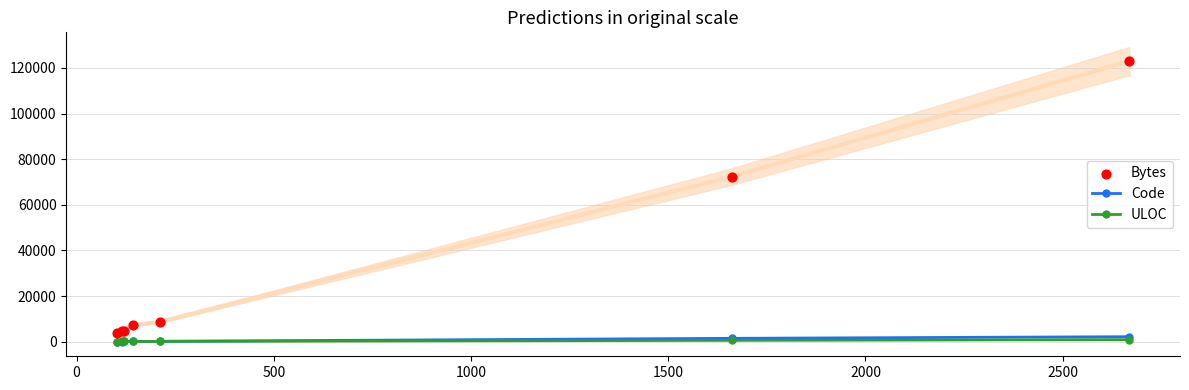

At how many categories does at least one series exceed 64458?

2